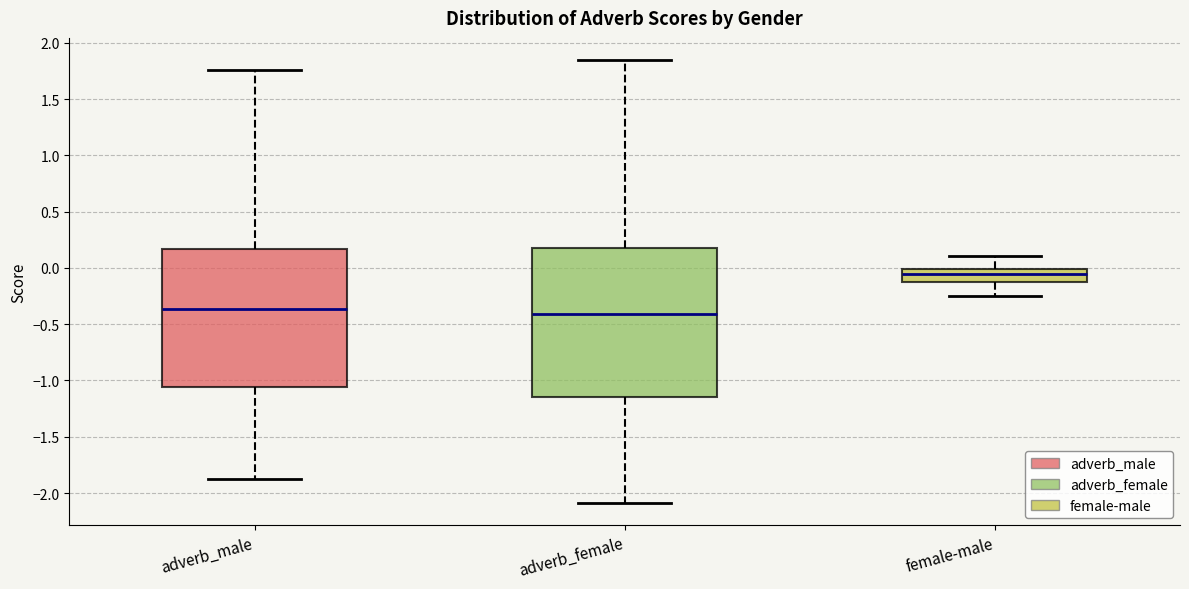

Reading left to right, read every box against the y-axis: the position of its median line, the range the box covers, and the ends of its whiskers. The values are not printed on the chart, so give them approximately, as read against the axis.

adverb_male: median -0.35, box -1.05 to 0.15, whiskers -1.90 to 1.75
adverb_female: median -0.40, box -1.15 to 0.15, whiskers -2.10 to 1.85
female-male: median -0.05, box -0.10 to 0.00, whiskers -0.25 to 0.10